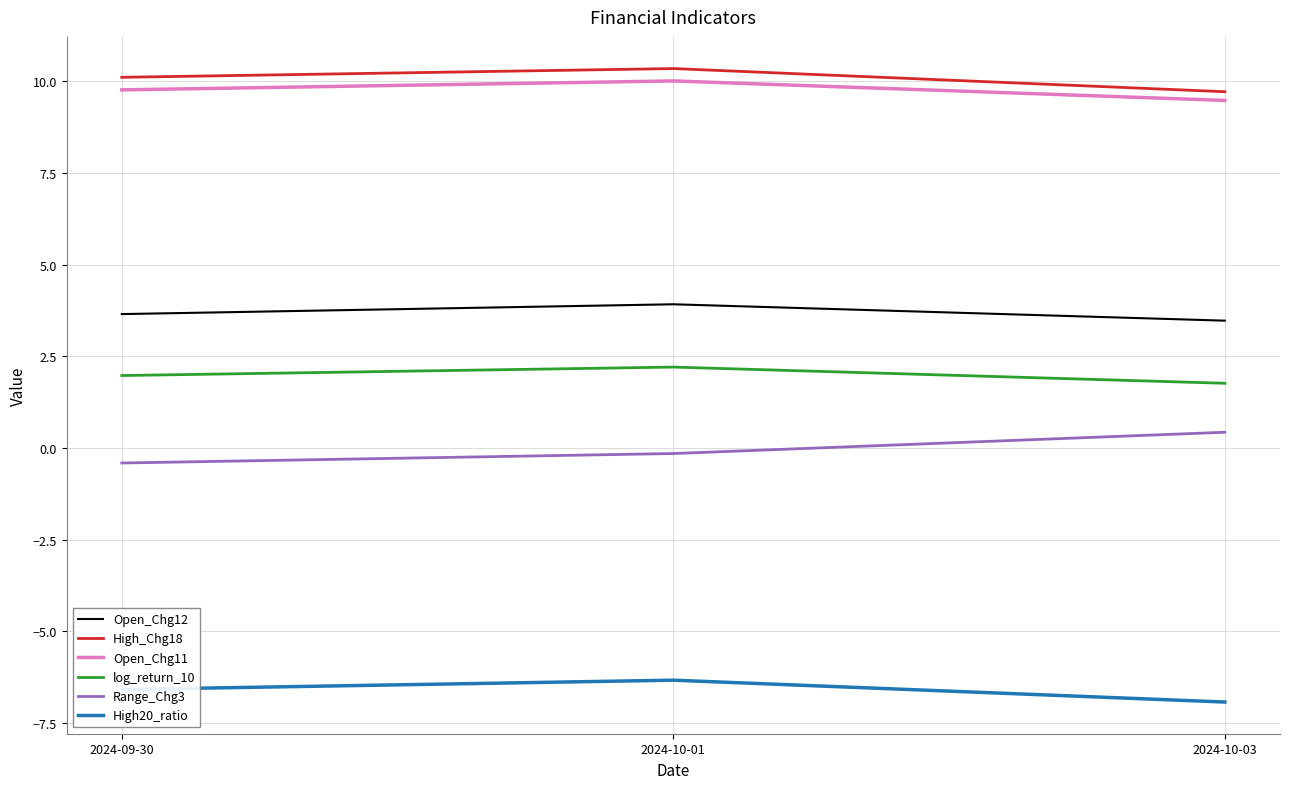

Which category has the highest value in the Open_Chg12 series?

2024-10-01